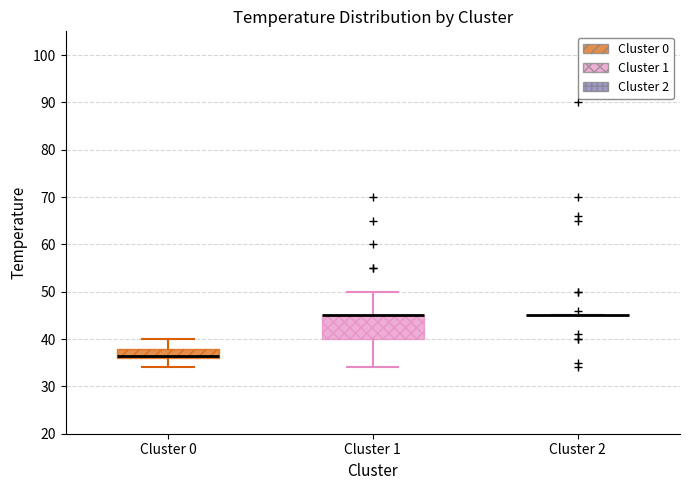

Reading left to right, transcribe this box plot: for each box, give where its median line is, the range the box spans, and where its two whiskers end, as read against the y-axis. The values are not printed on the chart, so give them approximately, as read against the axis.

Cluster 0: median 37, box 36 to 38, whiskers 34 to 40
Cluster 1: median 45 (drawn on the box's upper edge), box 40 to 45, whiskers 34 to 50
Cluster 2: box collapsed to a line at 45, whiskers 45 to 45